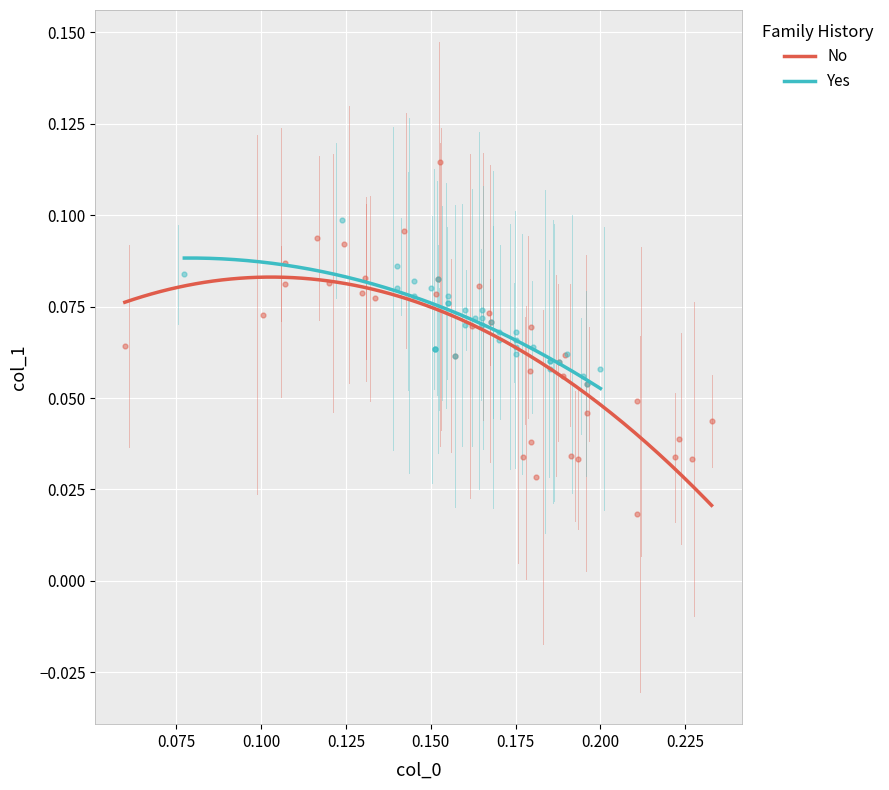

Which series has the largest Y range (max minus min)?

No